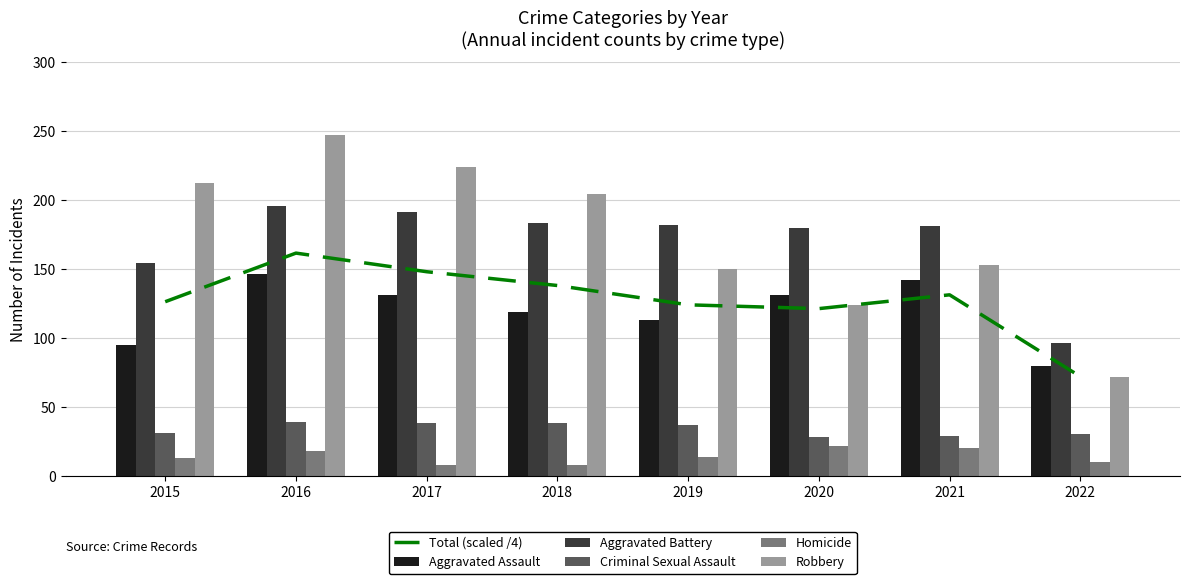

What is the total value across all series at 2017?

740.0